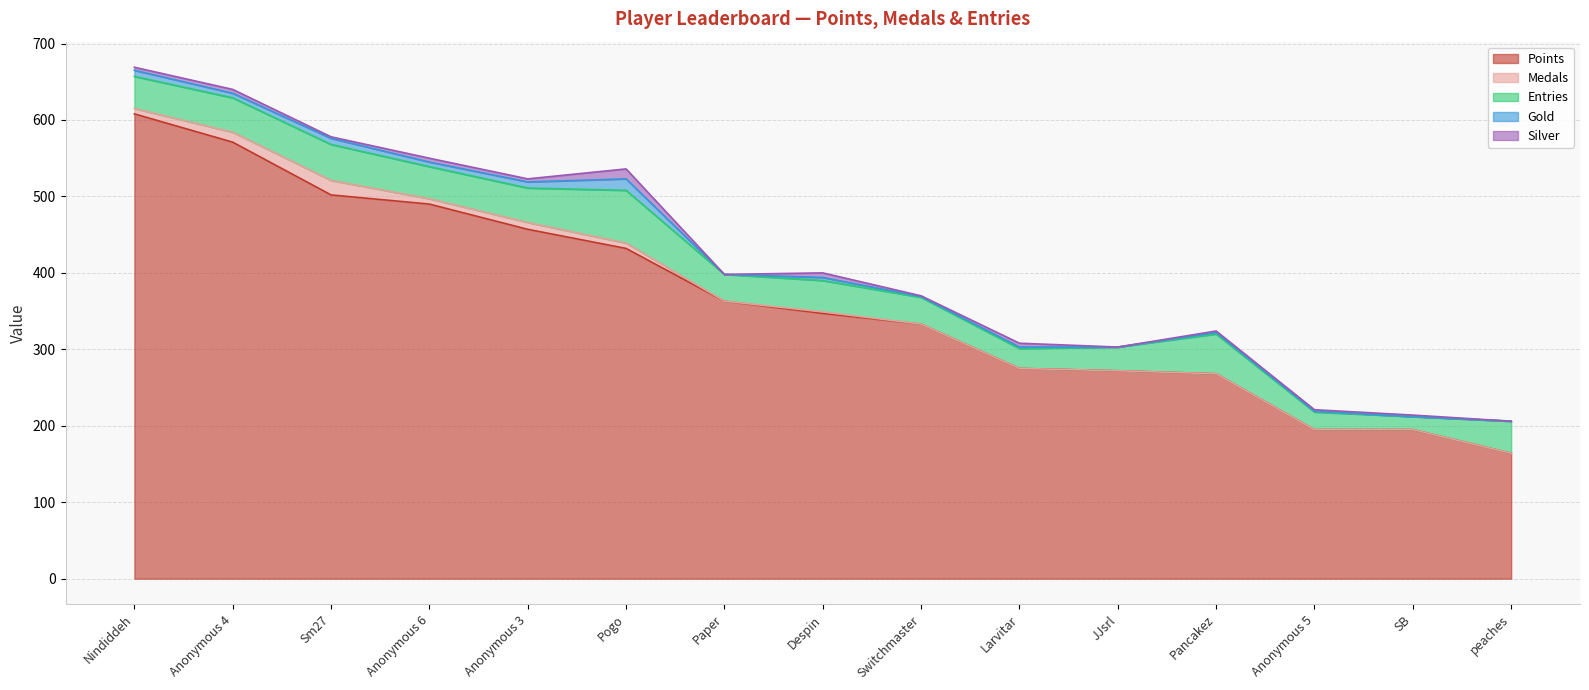

At JJsrl, list the series in order from smallest to largest.

Medals, Gold, Silver, Entries, Points